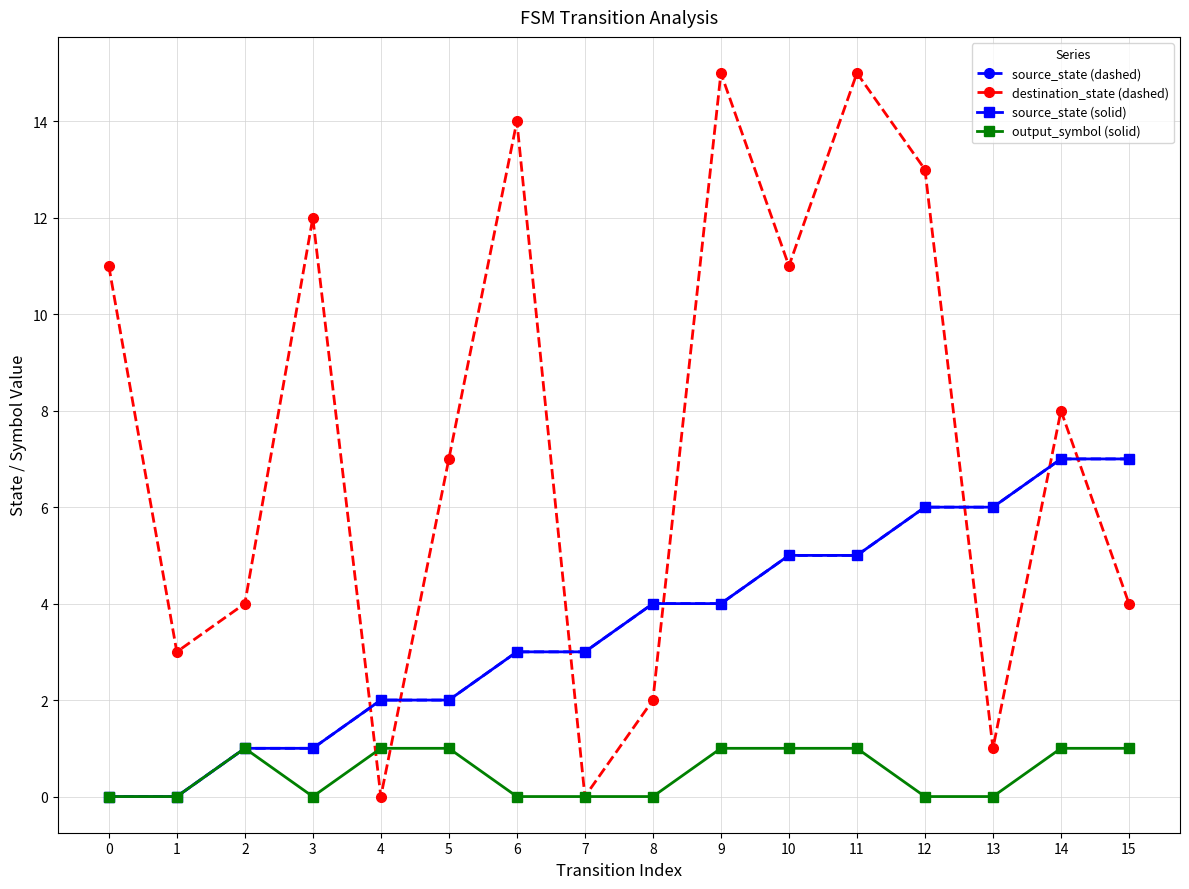

How many intersections are there between destination_state (dashed) and output_symbol (solid)?

2